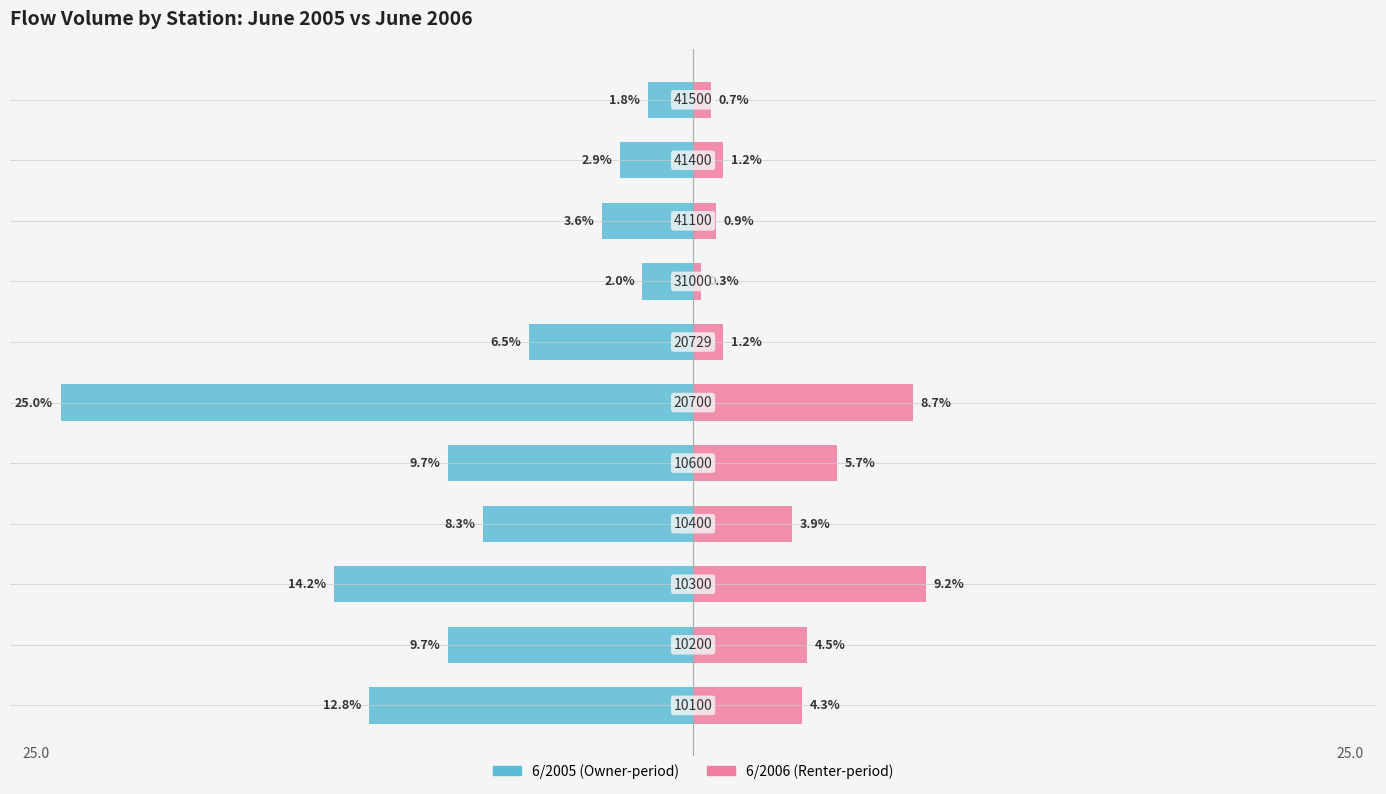

What is the difference between the highest and lowest values at 5?

33.7